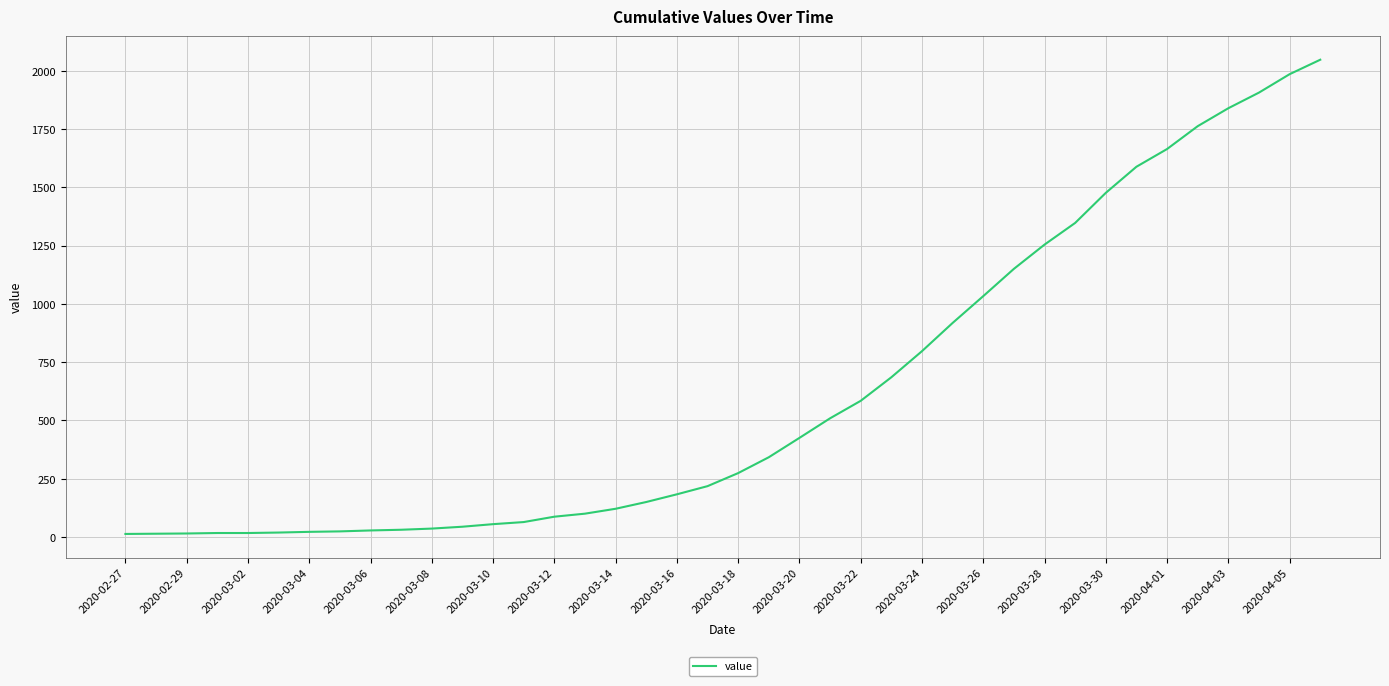

What is the greatest value displayed?

2047